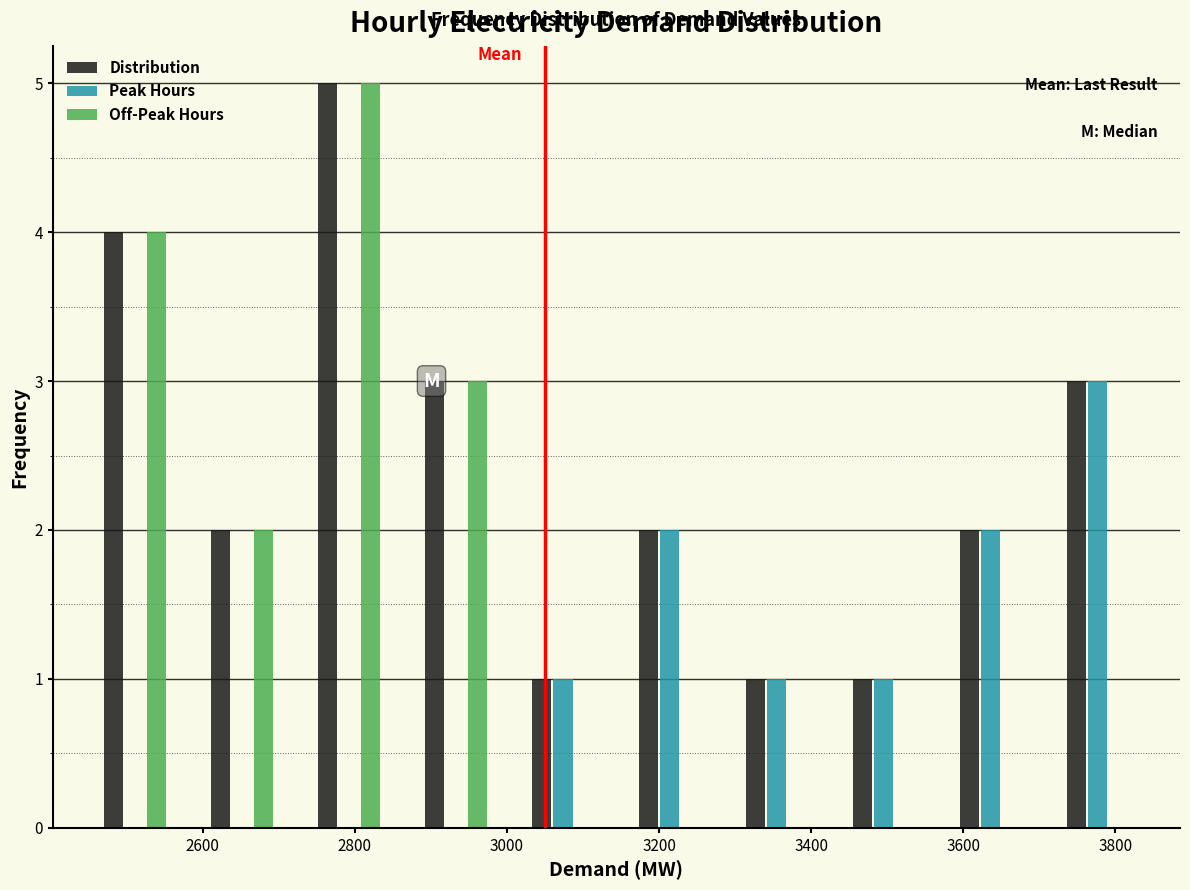

In the Off-Peak Hours series, which range on the x-axis has the tallest bar?

2720 to 2860